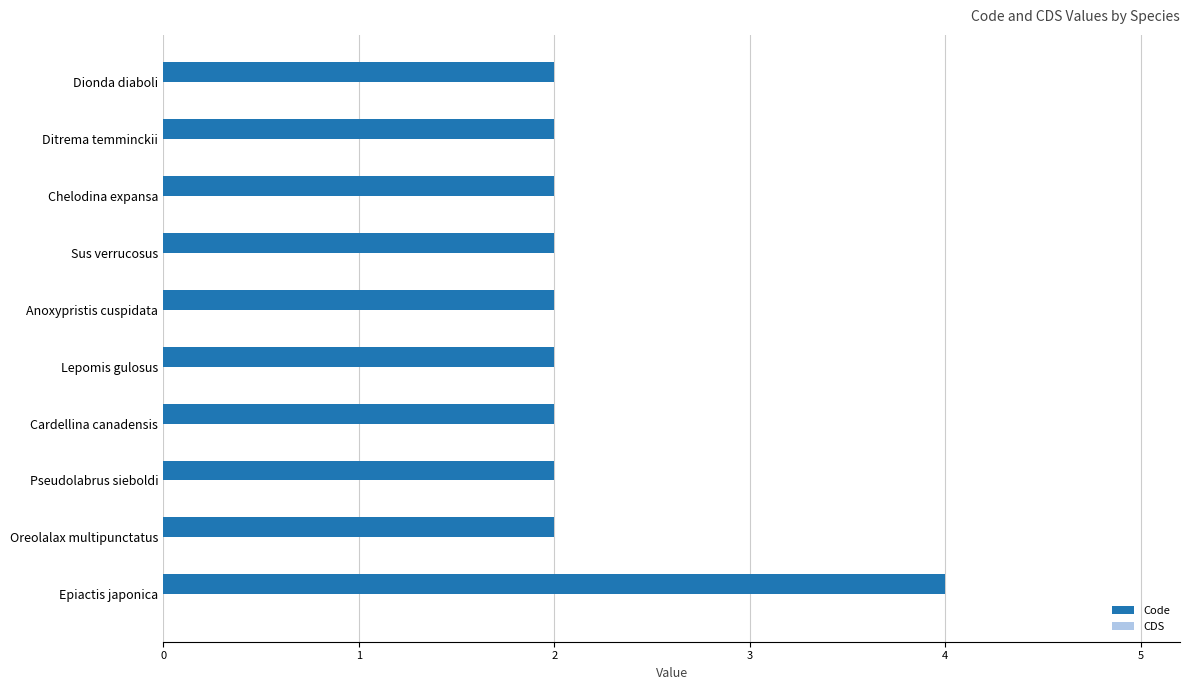

What is the sum of all values?

22